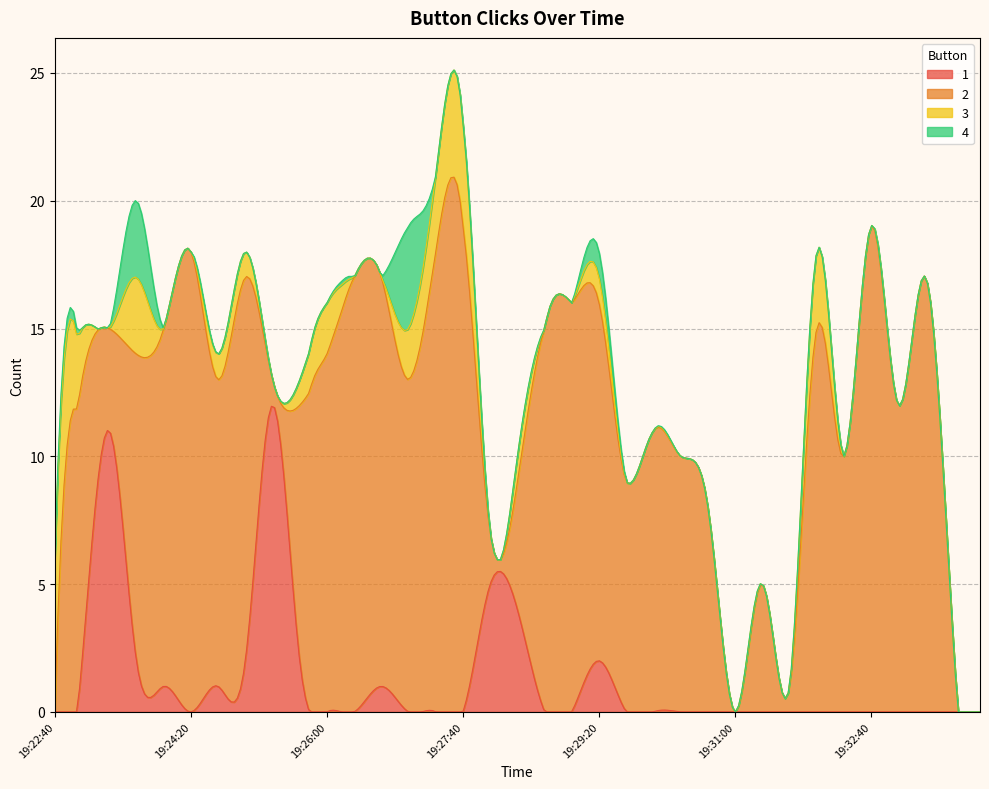

What is the label of the 16th point from the right?

19:29:00